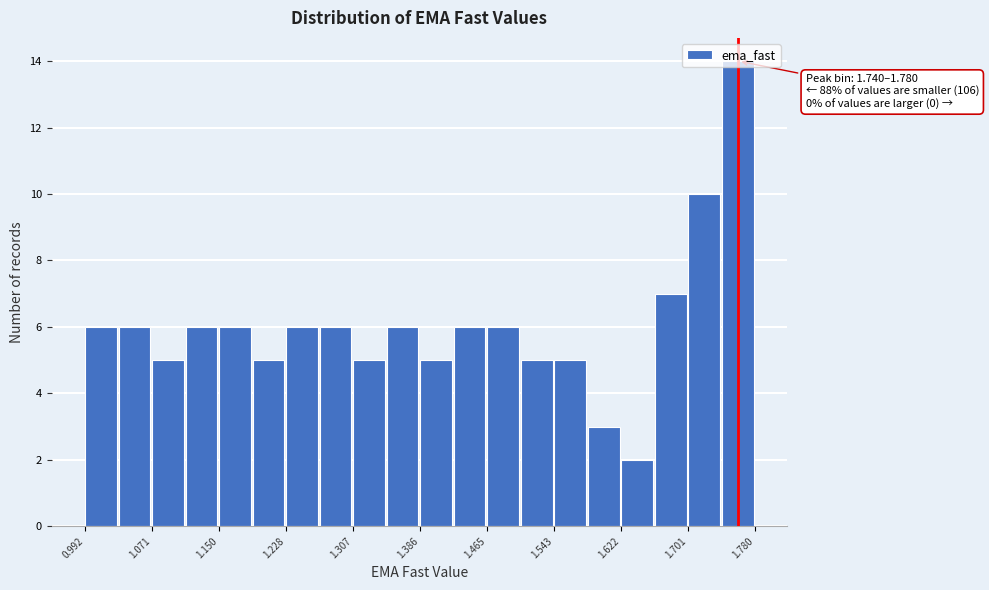

Read against the x-axis, roughly where is the centre of the tallest bar?

1.76